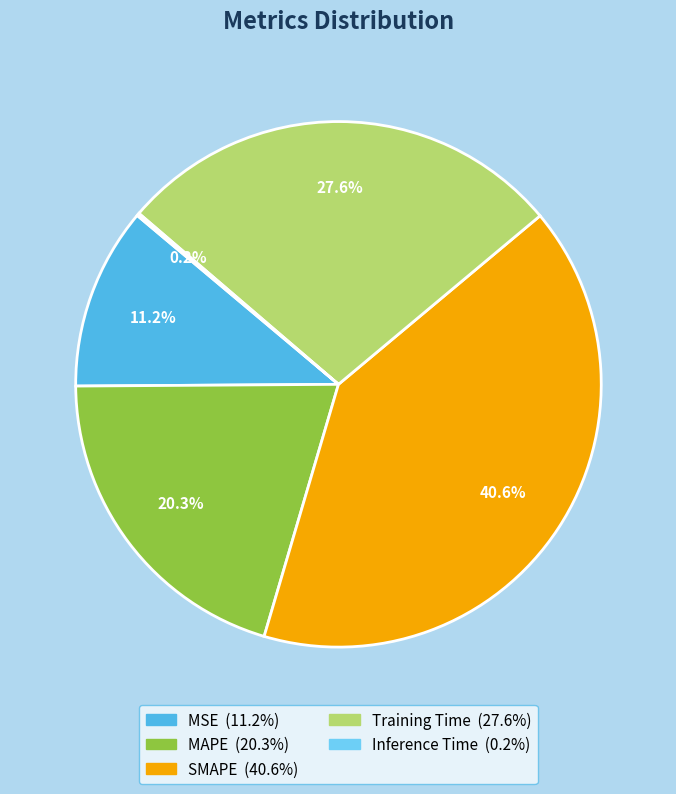

What percentage is the MSE slice, to the nearest percent?

11%